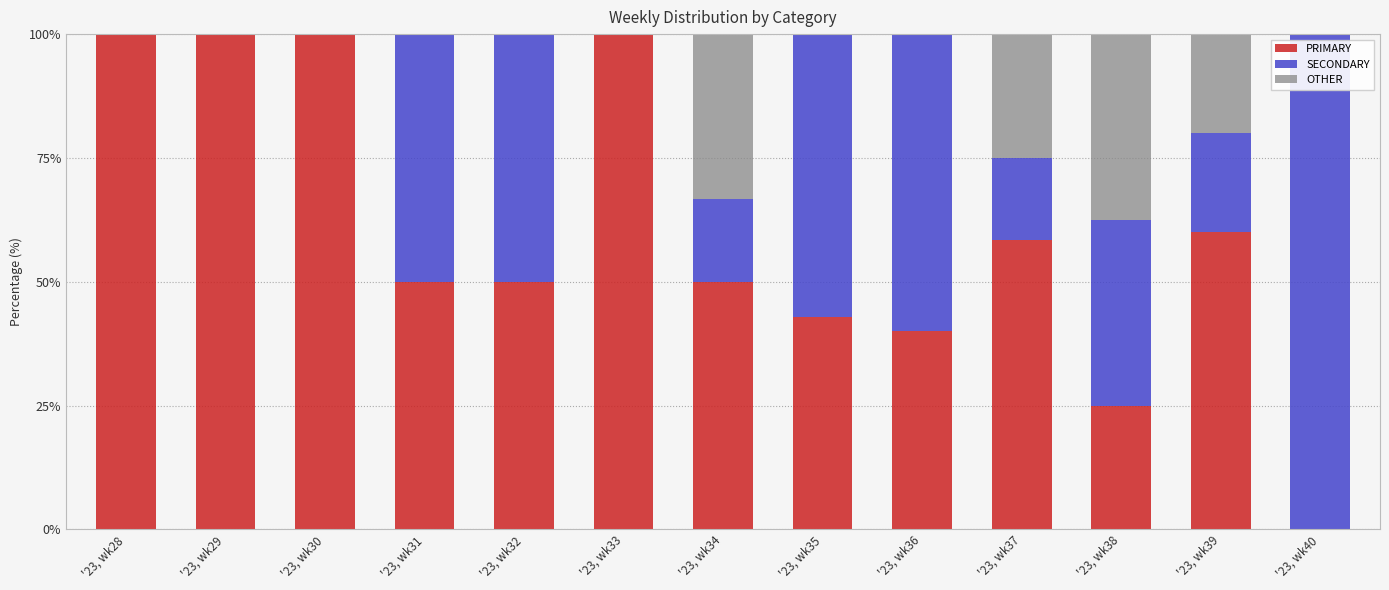

What are all the series names shown in the legend?

PRIMARY, SECONDARY, OTHER